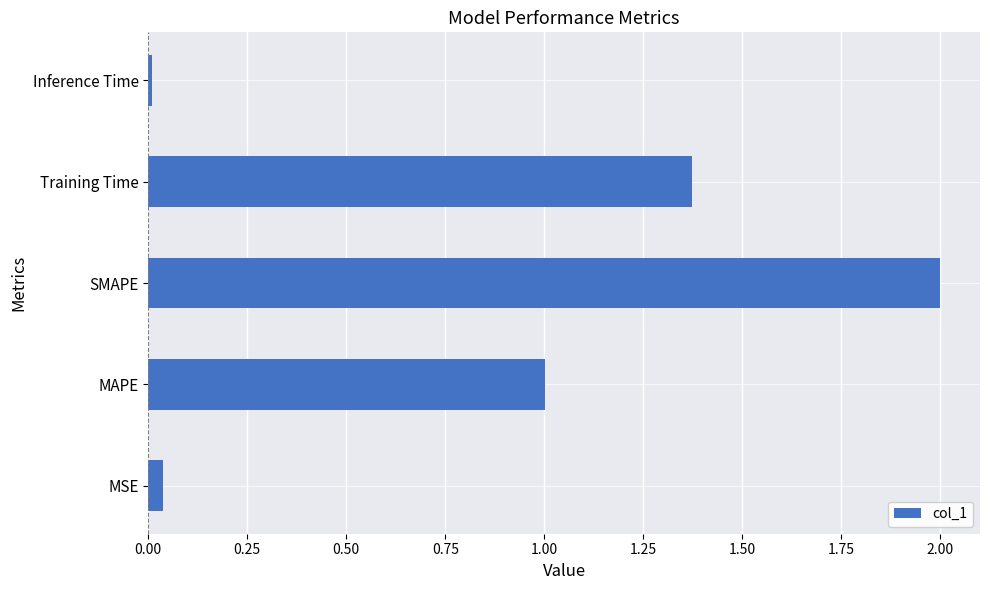

The chart shows a value of 2.1 at Training Time. True or false?

False